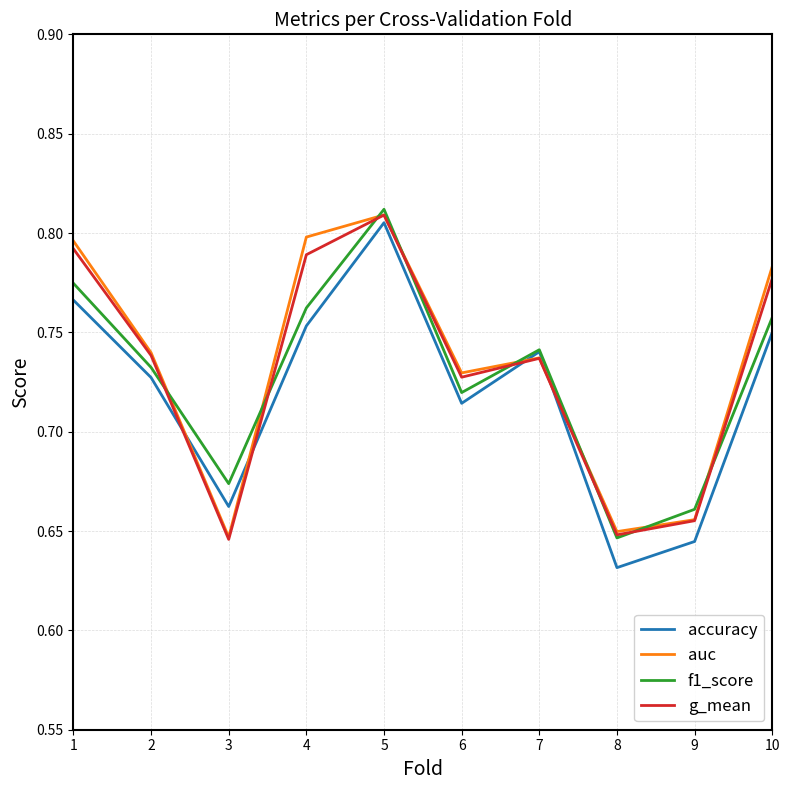

The value of g_mean at 2 is 1.2. True or false?

False